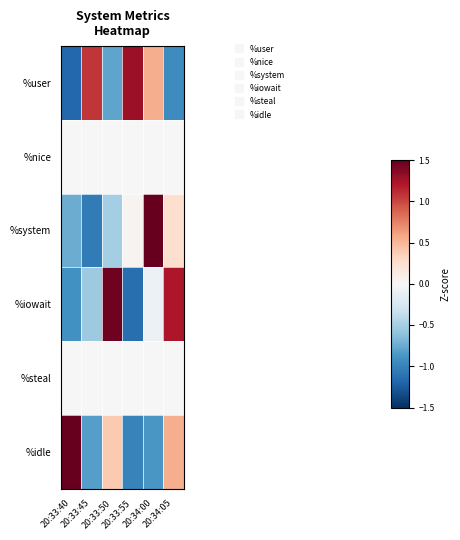

Which label corresponds to the smallest value in the chart?

20:33:40